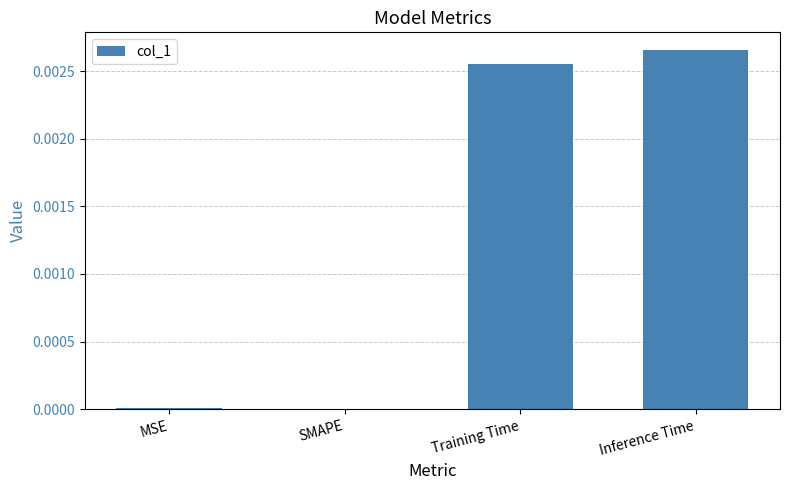

At which category does the chart reach its peak across all series?

Inference Time